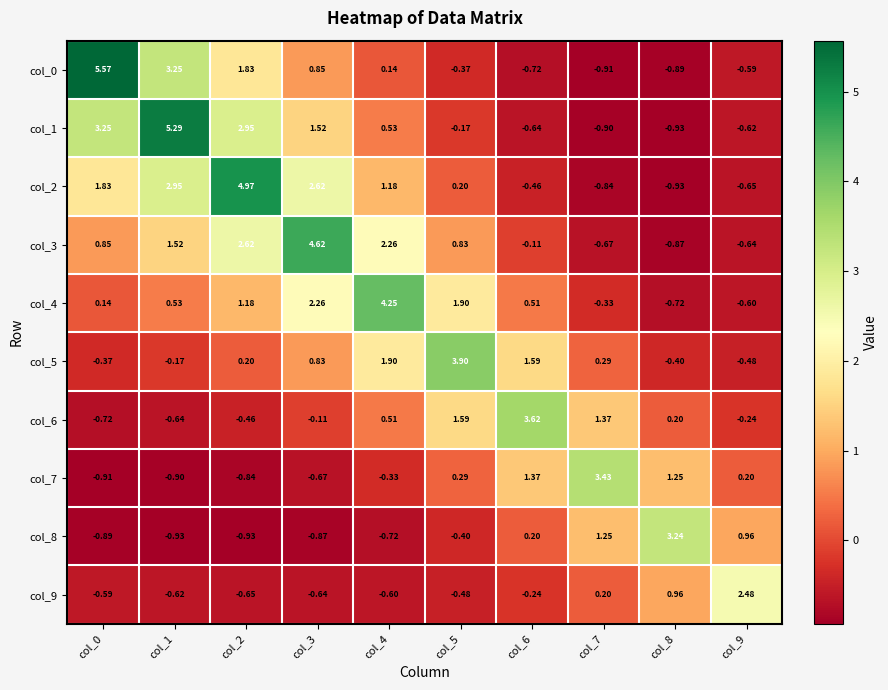

Is the value of col_3 at col_1 greater than the value of col_9 at col_6?

Yes